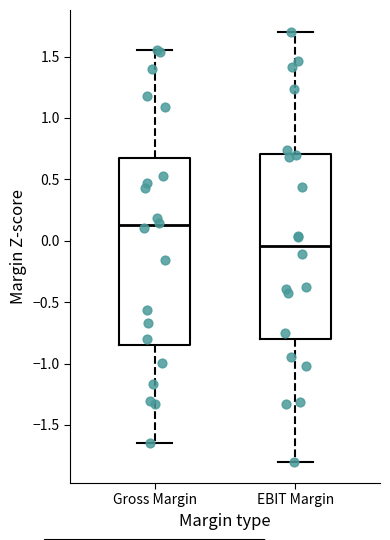

Where is the upper edge of the box for Gross Margin on the y-axis? The values are not printed on the chart, so give them approximately, as read against the axis.

0.65